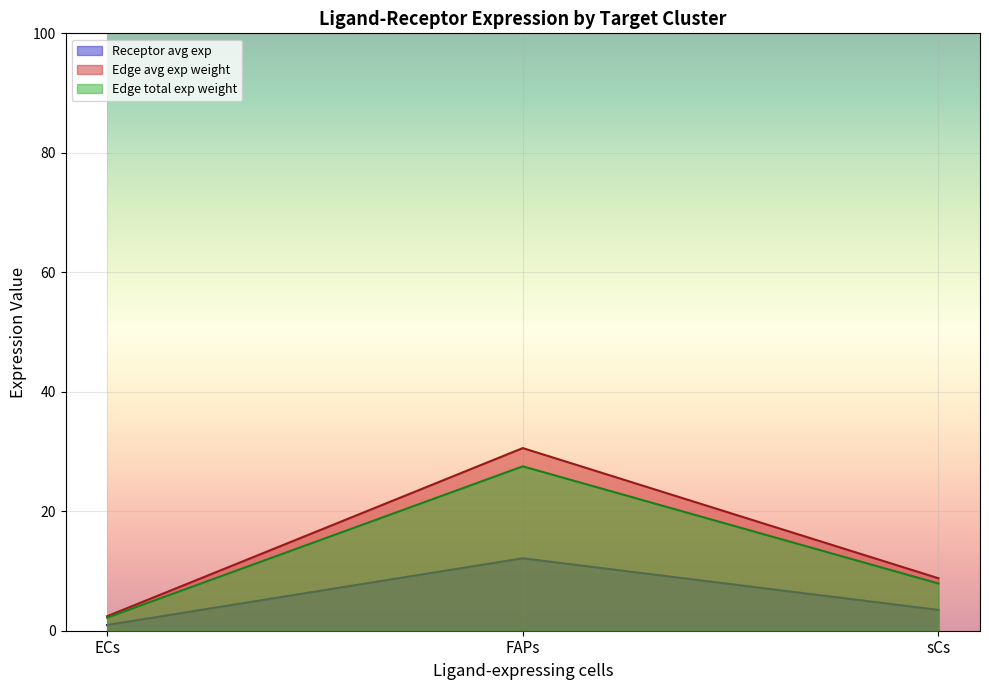

What is the value of the Receptor derived specificity of average expression value point at the 2nd from the left?

30.6